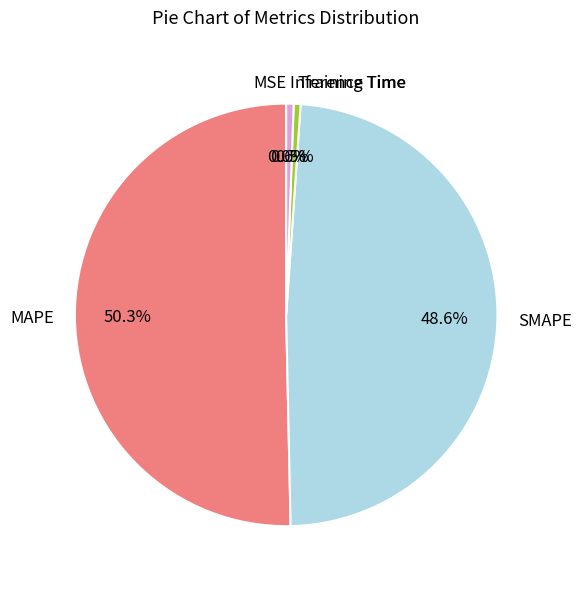

True or false: SMAPE accounts for 58% of the total.

False